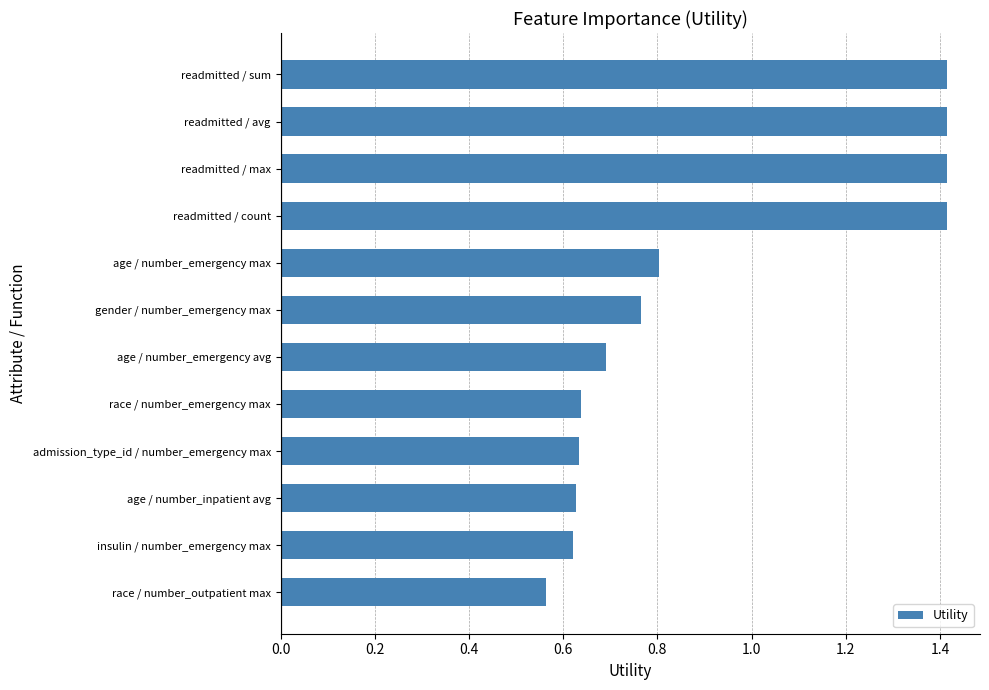

Does the chart contain stacked bars?

No